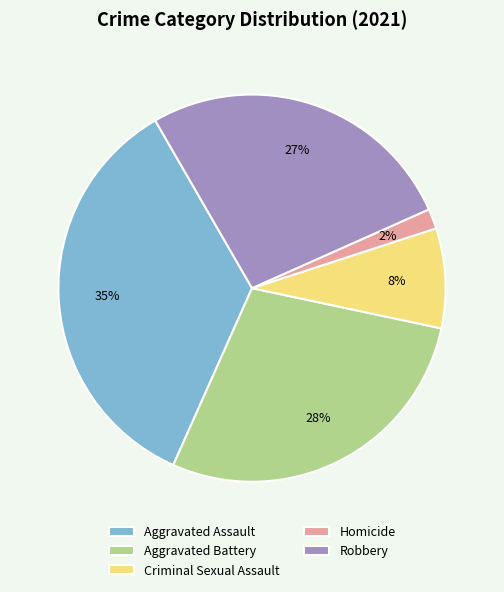

How many segments does this pie chart have?

5